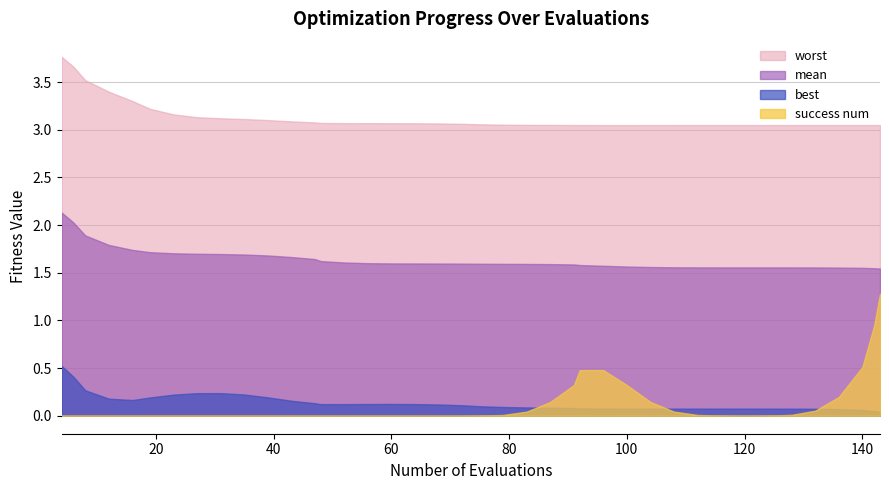

True or false: mean and success num intersect in this chart.

False